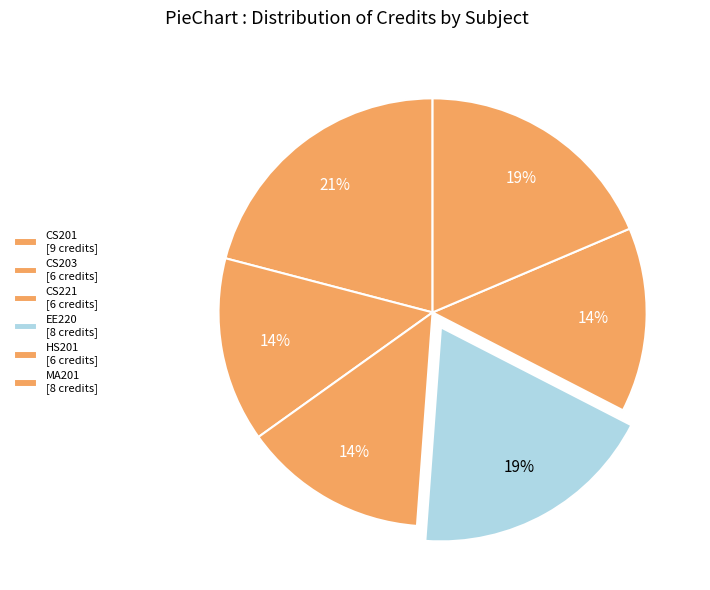

Rank the categories by value from lowest to highest.

CS203, CS221, HS201, EE220, MA201, CS201